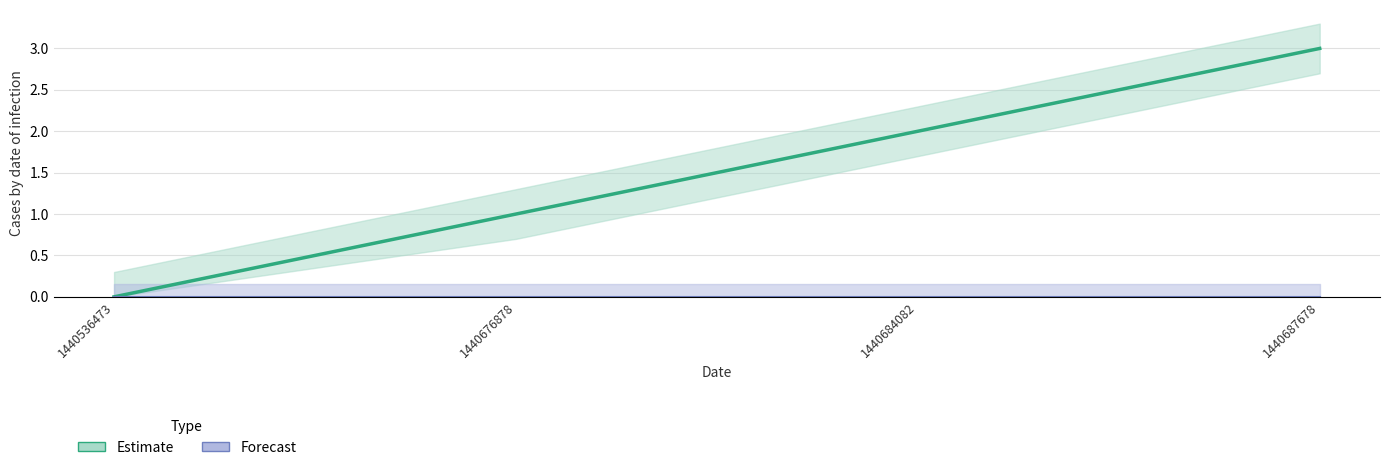

What is the difference between the values at 1440536473 and 1440676878?

1